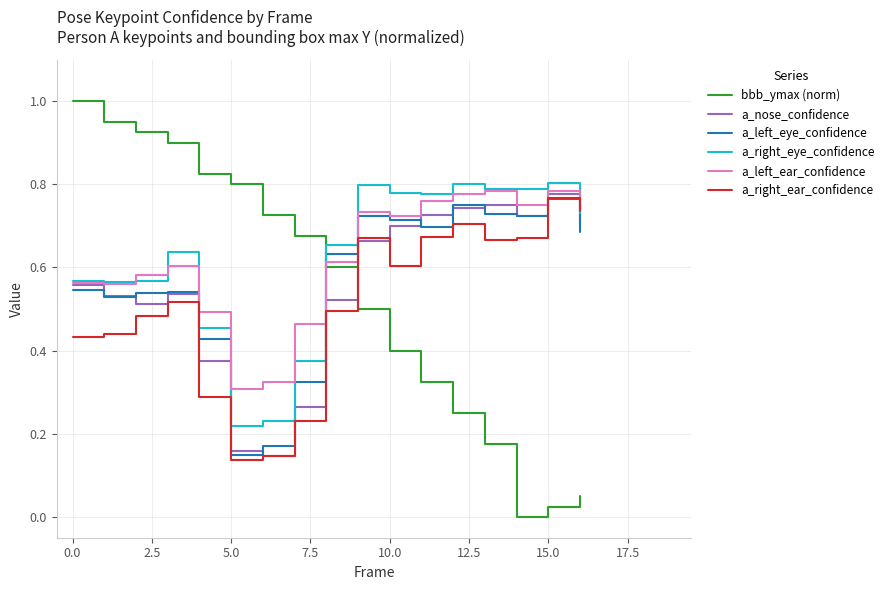

Which series has the largest range (max minus min)?

bbb_ymax (norm)